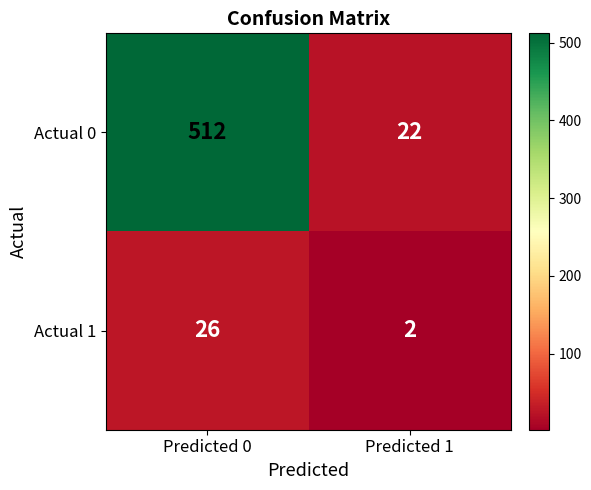

At which category does the chart reach its minimum across all series?

Predicted 1